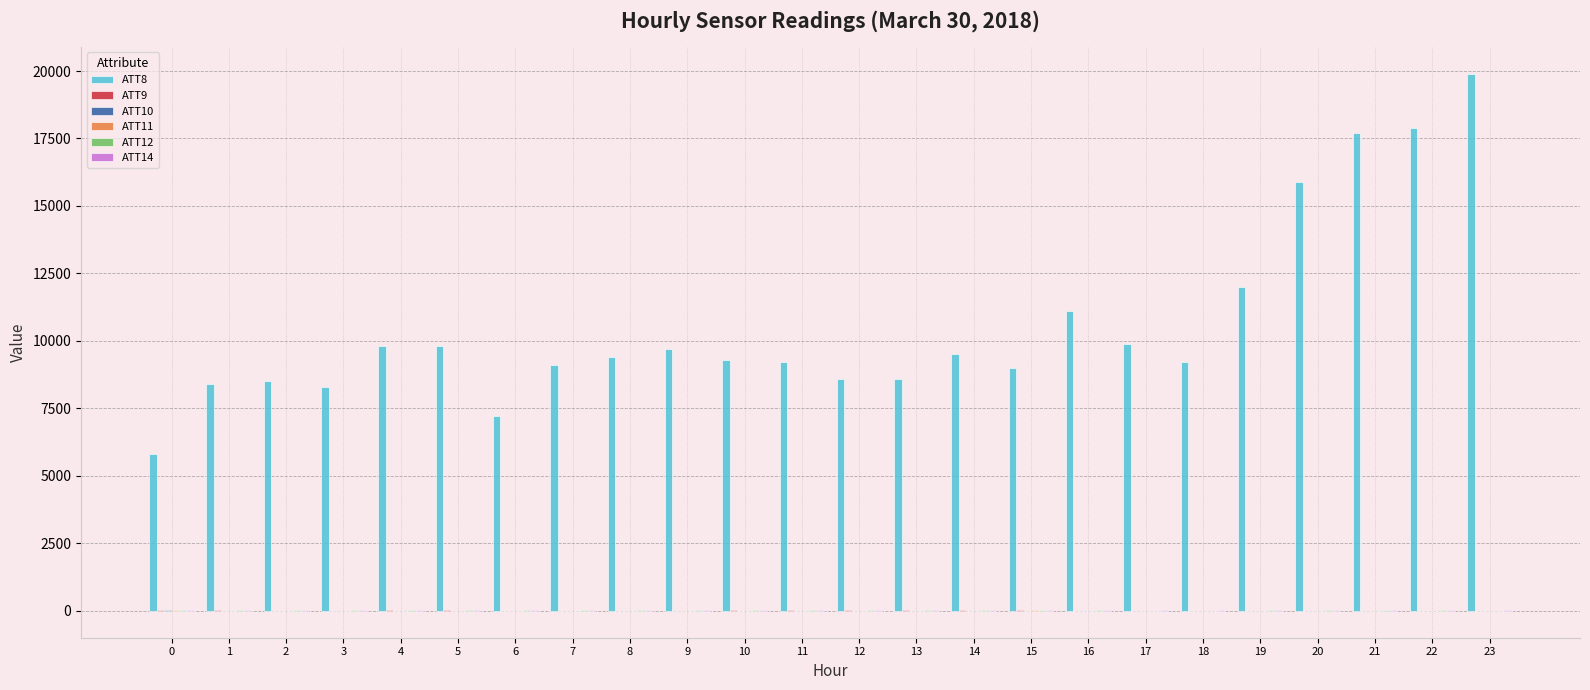

What is the greatest value displayed?

19900.0